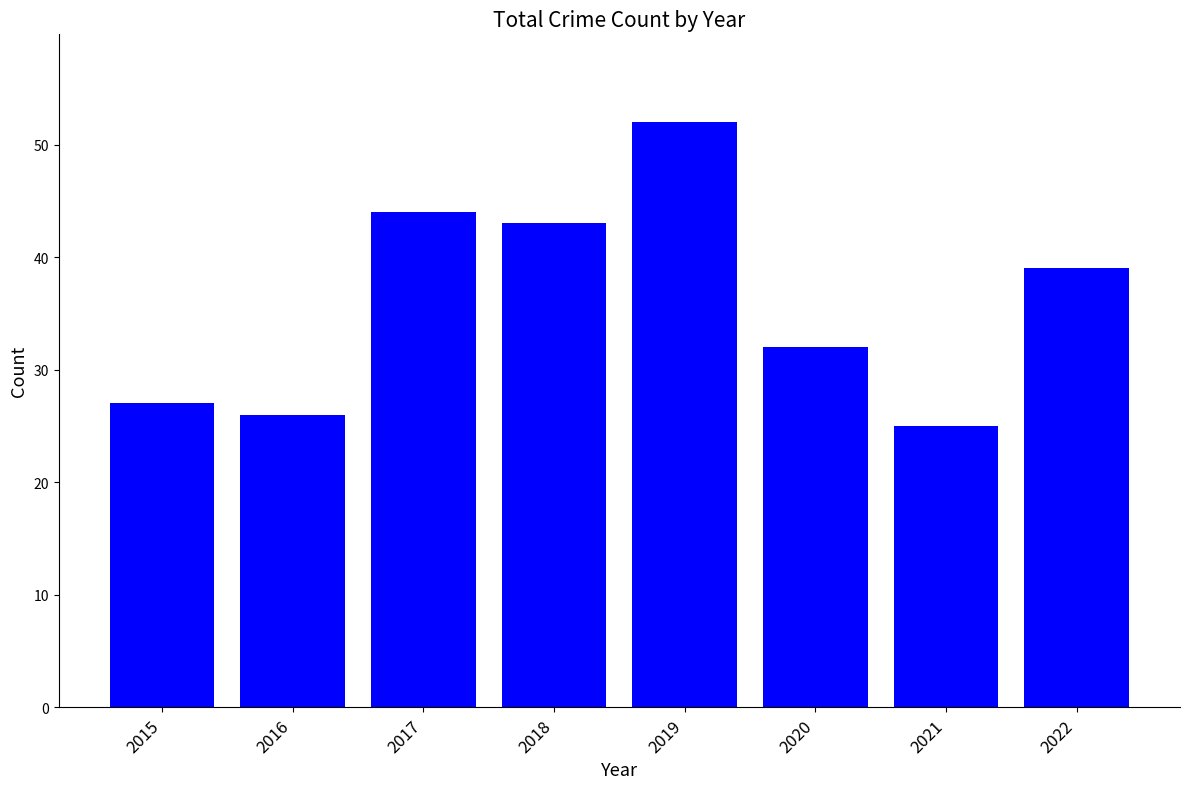

Reading right to left, what are all the values shown in this chart?

2022=39	2021=25	2020=32	2019=52	2018=43	2017=44	2016=26	2015=27